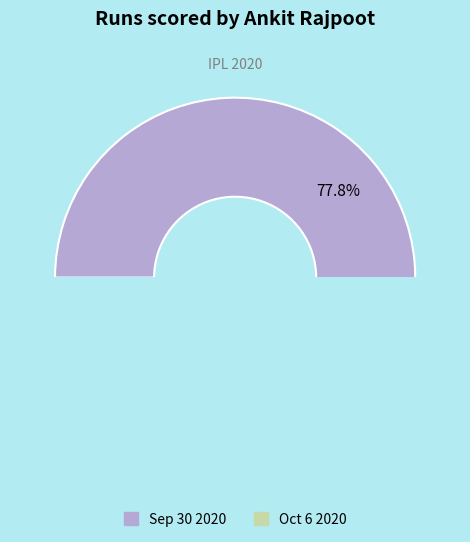

Is it true that Sep 30 2020 is 63% of the pie?

False